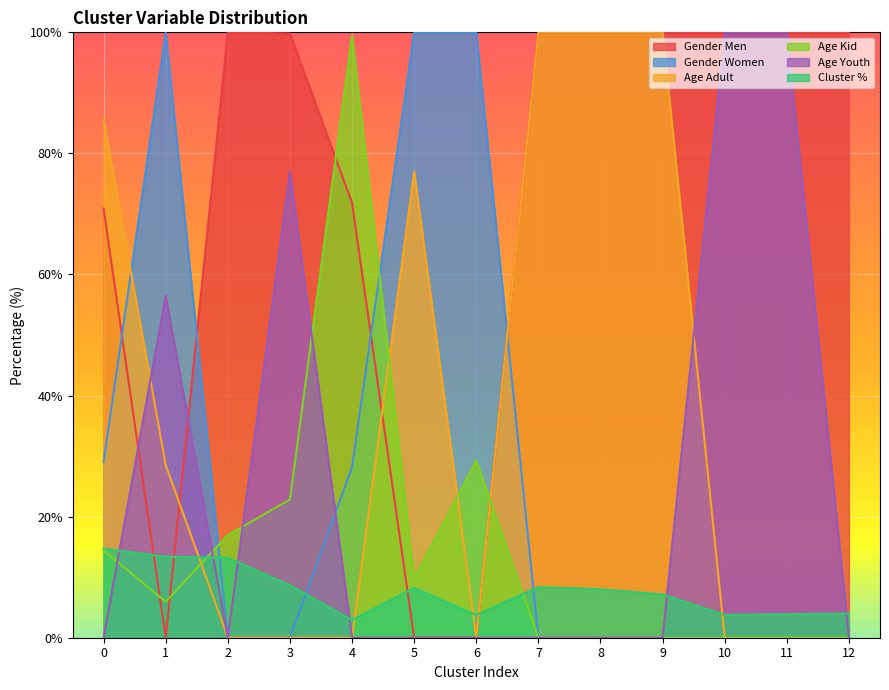

How many lines are shown in the chart?

6